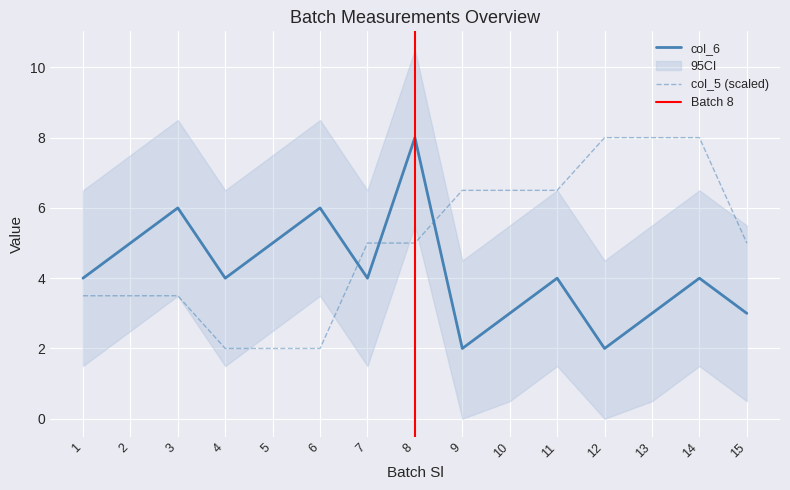

At 4, list the series in order from largest to smallest.

col_6, col_5